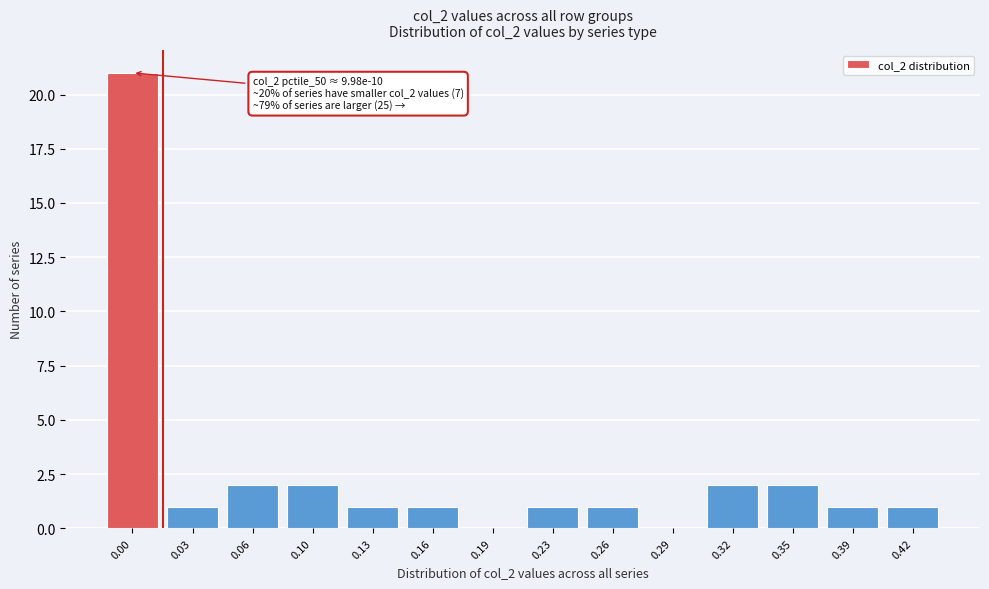

Reading left to right, what are all the values shown in this chart?

0.00=21	0.03=1	0.06=2	0.10=2	0.13=1	0.16=1	0.19=0	0.23=1	0.26=1	0.29=0	0.32=2	0.35=2	0.39=1	0.42=1